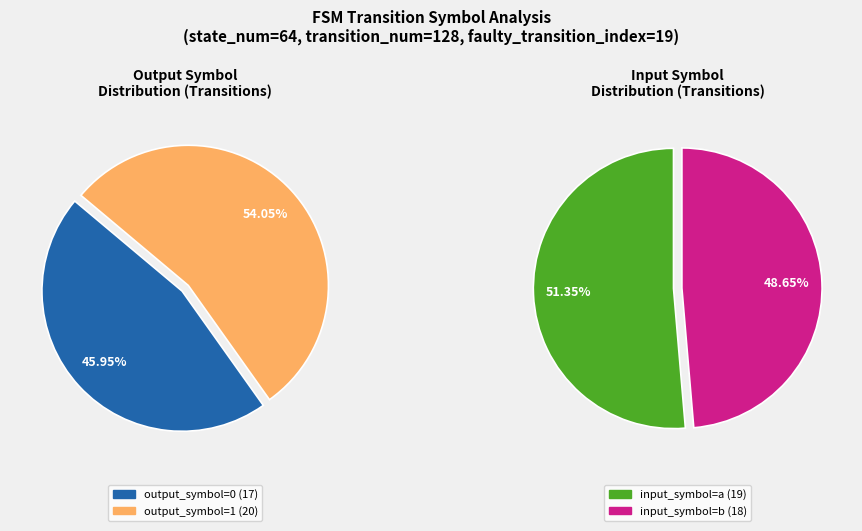

Does 27 represent more than half of the total?

No